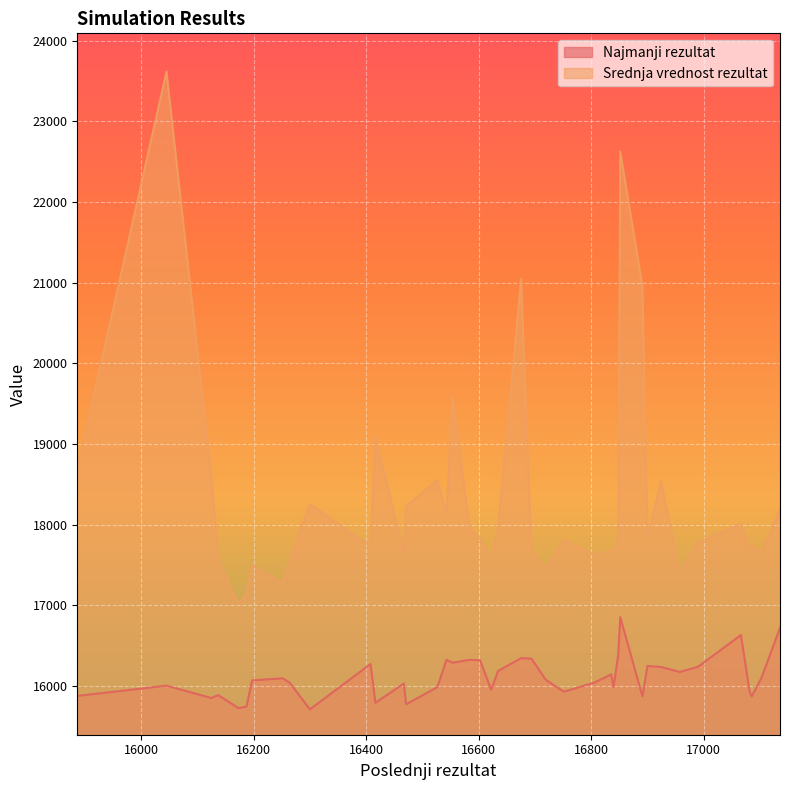

How many lines are shown in the chart?

2